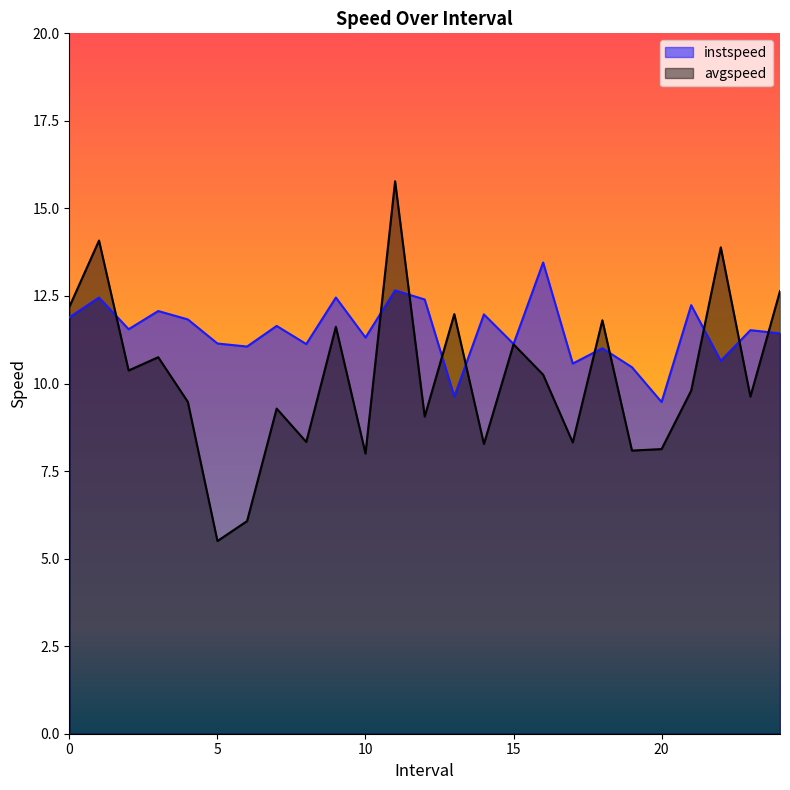

Is it true that avgspeed equals 9.3 at 7.0?

True